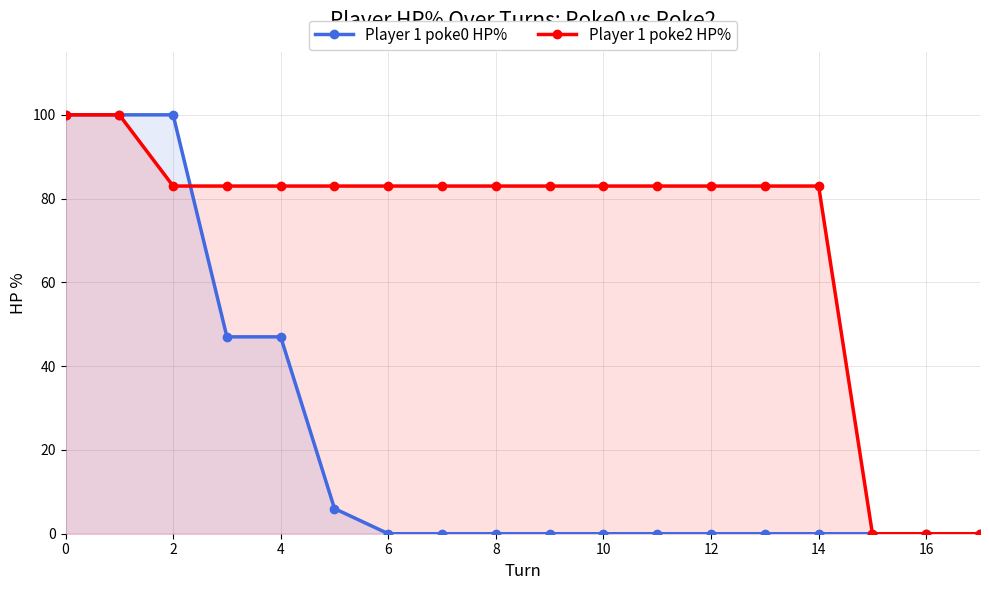

Reading left to right, transcribe all the data shown in this chart.

Player 1 poke0 HP%: 100	100	100	47	47	6	0	0	0	0	0	0	0	0	0	0	0	0
Player 1 poke2 HP%: 100	100	83	83	83	83	83	83	83	83	83	83	83	83	83	0	0	0